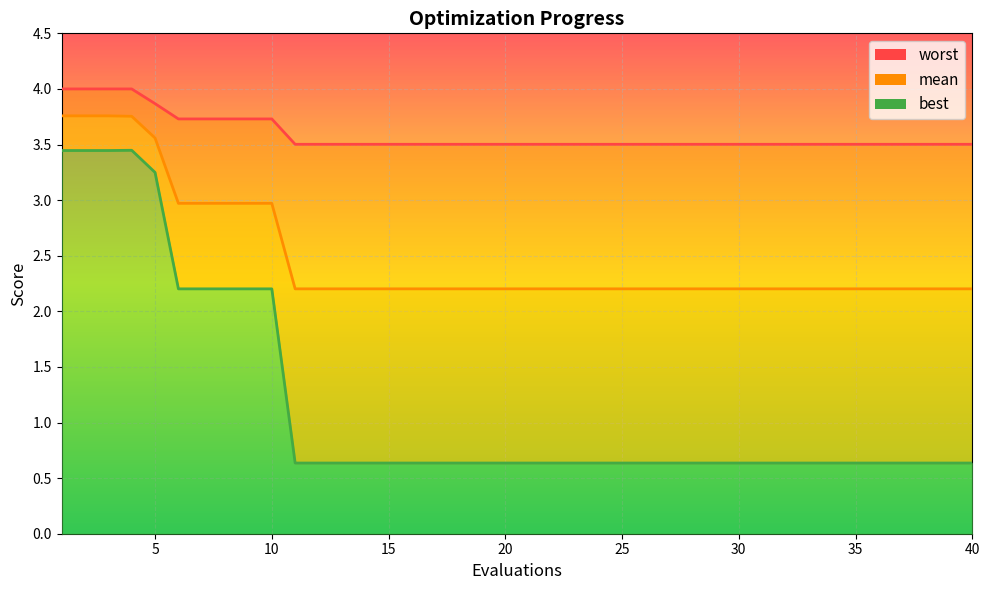

Which category has the highest value in the best series?

4